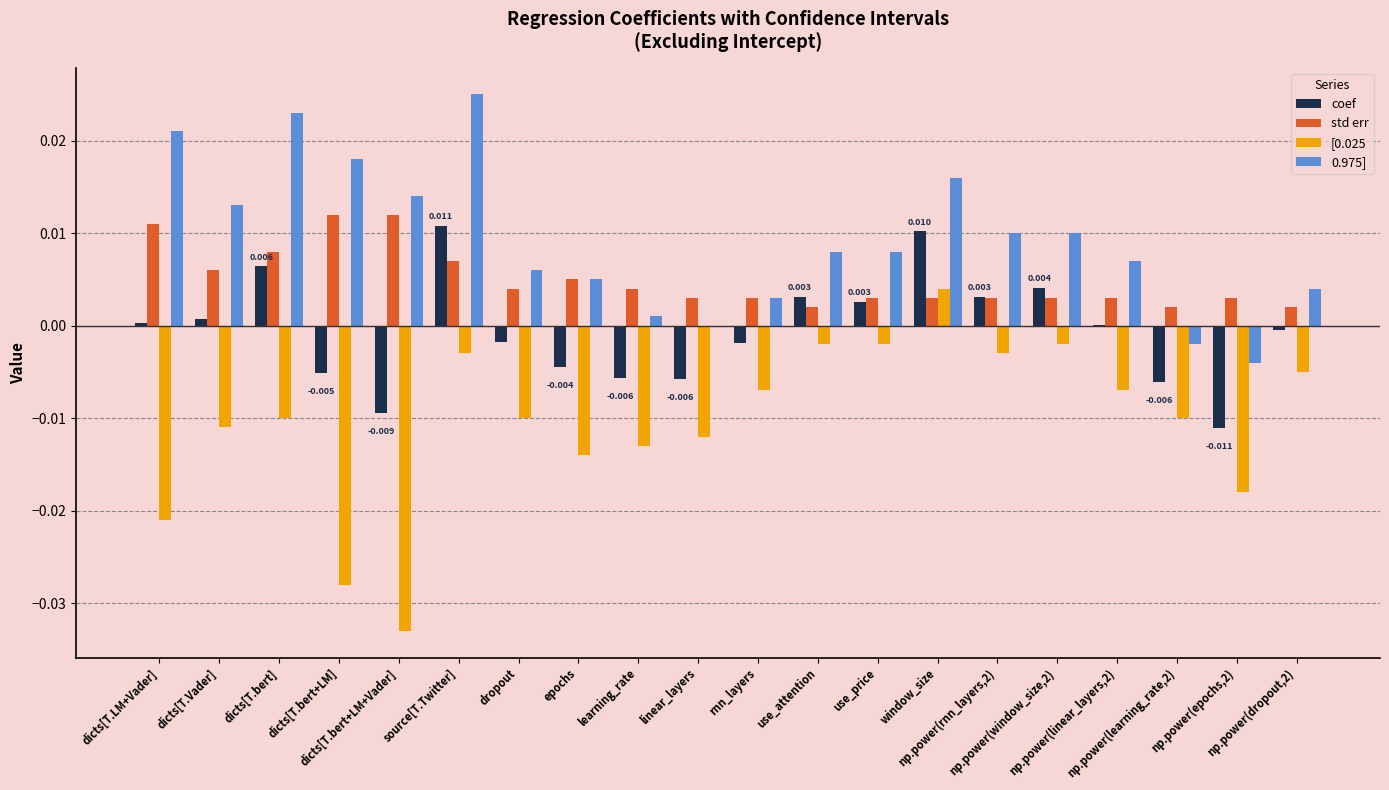

What position from the left is np.power(linear_layers,2)?

17